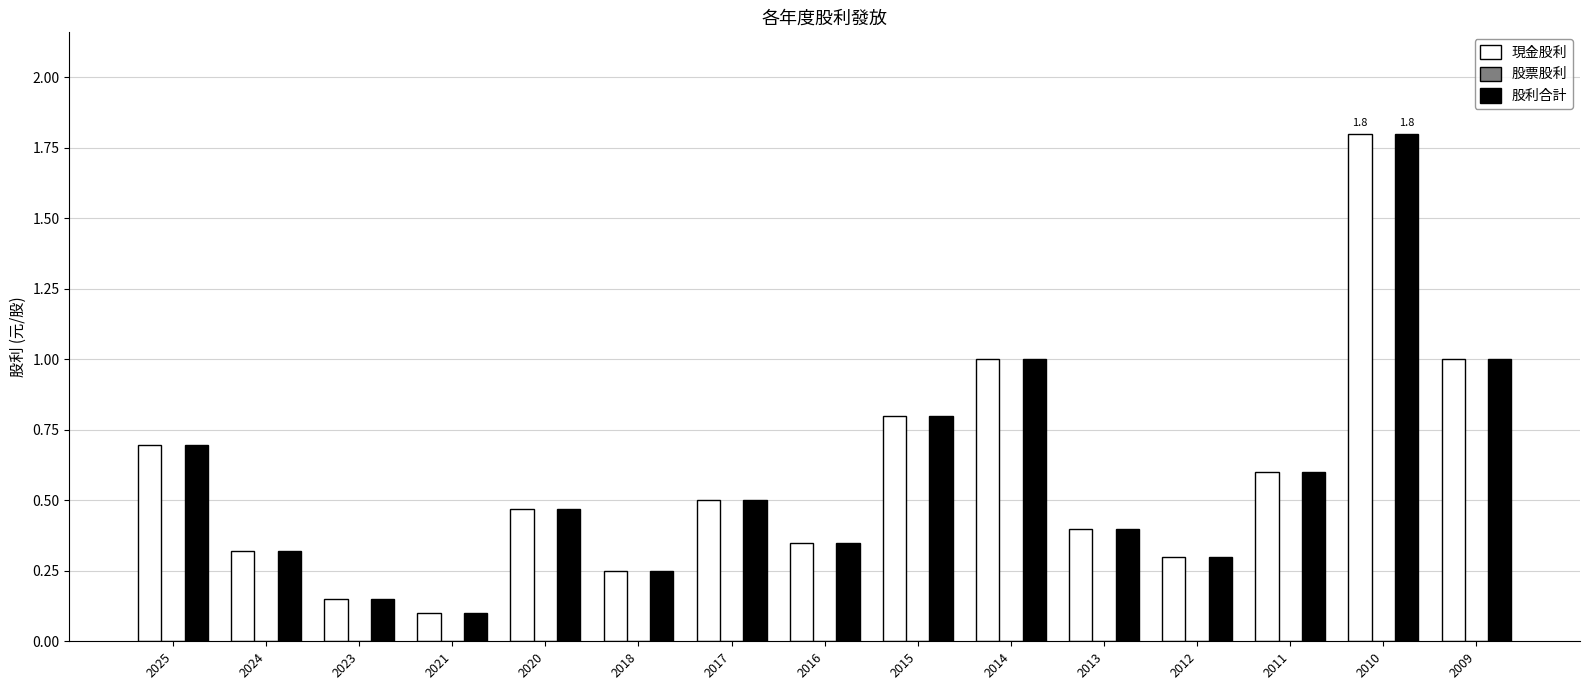

True or false: 股利合計 has a value of 0.6 at 2011.

True